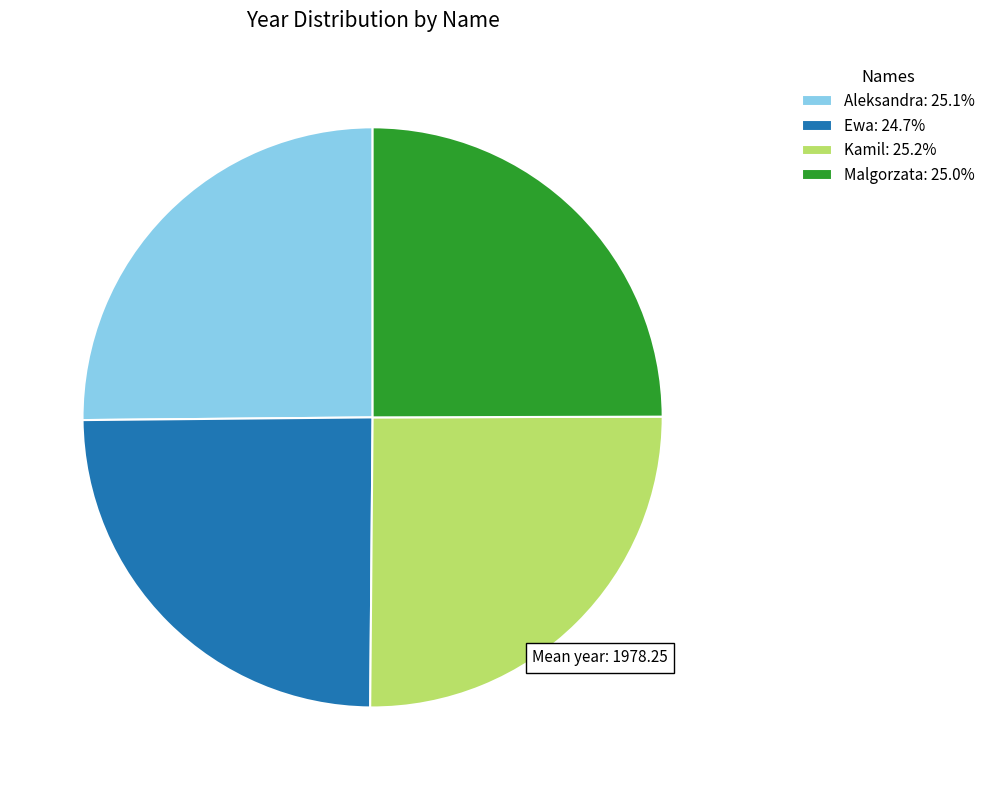

The Kamil slice represents 25% of the pie. True or false?

True